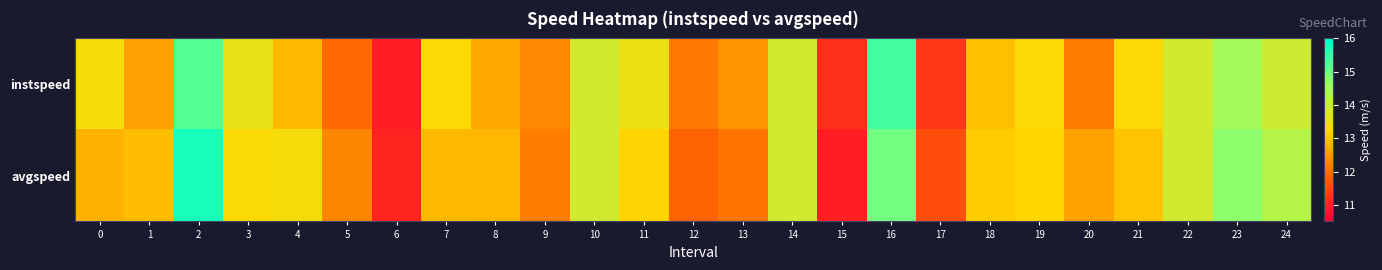

Reading right to left, what are all the values shown in this chart?

instspeed: 24=13.9	23=14.5	22=13.9	21=13.3	20=12.1	19=13.3	18=13.0	17=11.2	16=15.4	15=11.1	14=13.9	13=12.4	12=12.1	11=13.5	10=13.9	9=12.3	8=12.7	7=13.3	6=10.9	5=11.9	4=12.9	3=13.6	2=15.2	1=12.6	0=13.4
avgspeed: 24=14.2	23=14.7	22=13.9	21=13.0	20=12.6	19=13.2	18=13.1	17=11.5	16=15.0	15=10.9	14=13.9	13=12.1	12=11.8	11=13.2	10=13.9	9=12.2	8=12.8	7=12.9	6=11.0	5=12.3	4=13.4	3=13.3	2=15.8	1=12.9	0=12.8